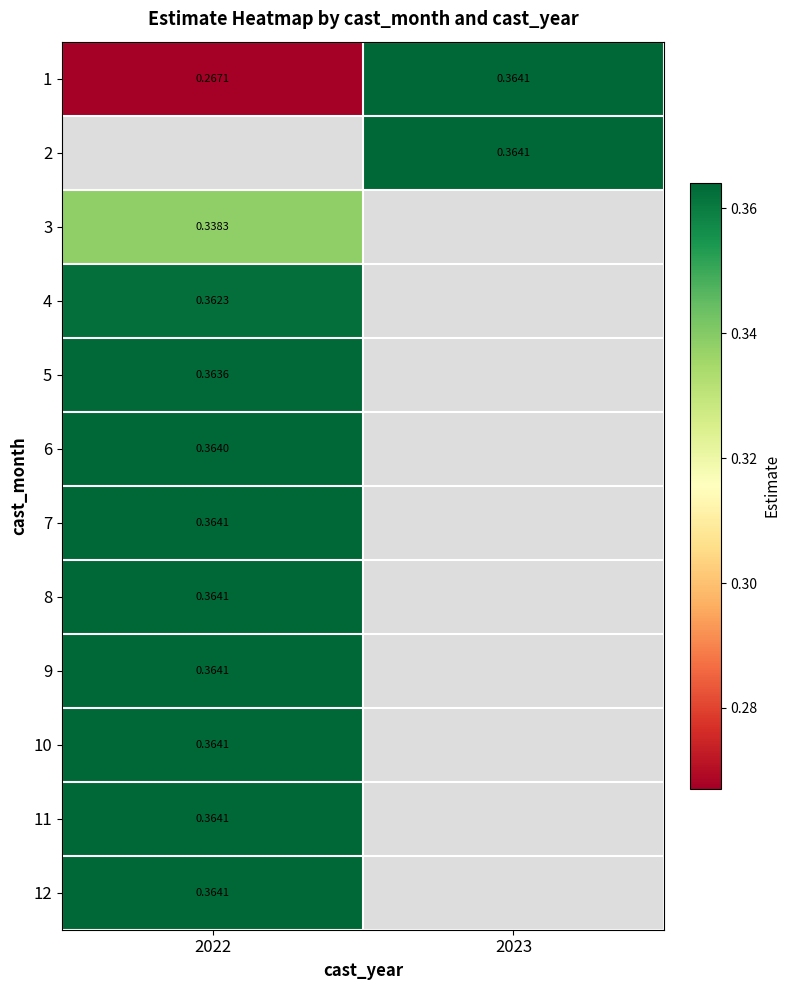

What is the smallest value displayed?

0.3